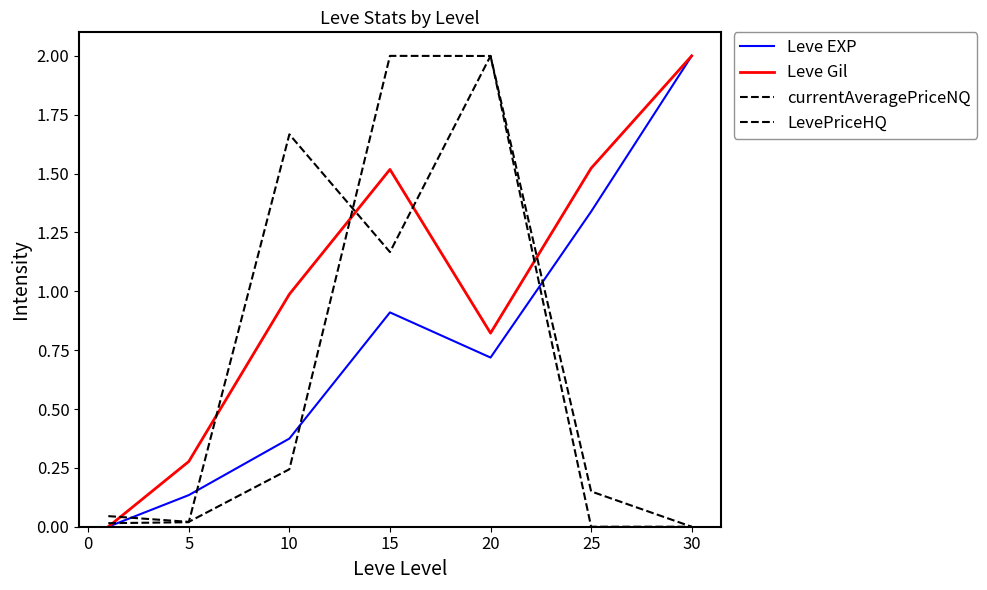

How many interior local peaks does the LevePriceHQ series have?

2